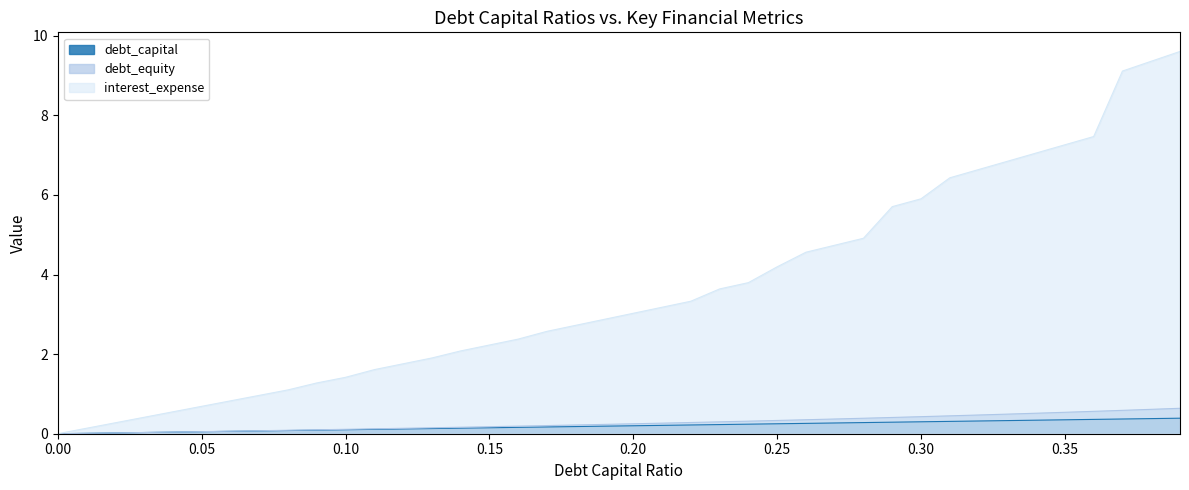

What is the maximum value for debt_capital?

0.4